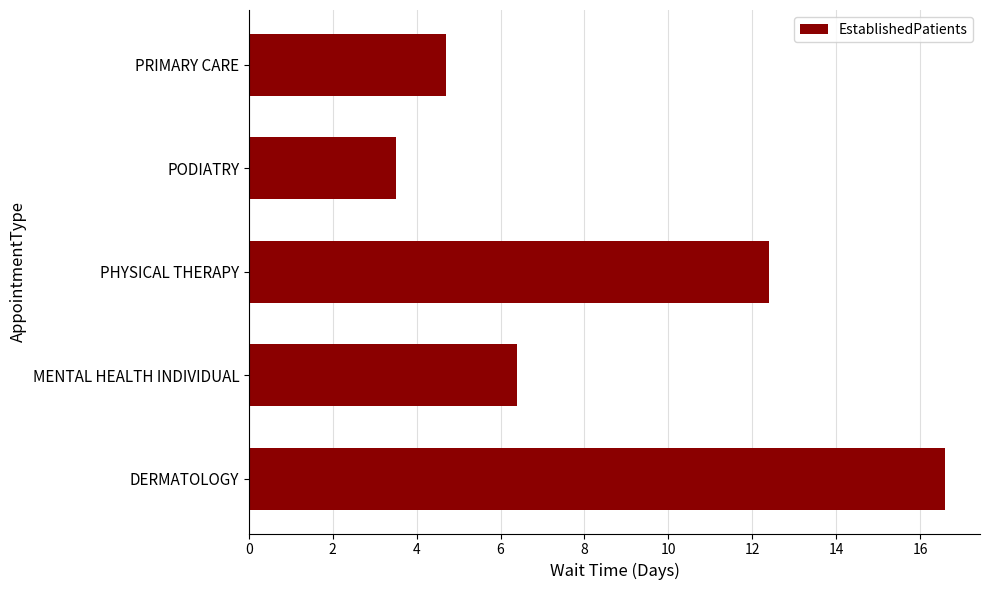

Is it true that the value at PHYSICAL THERAPY is 12.4?

True